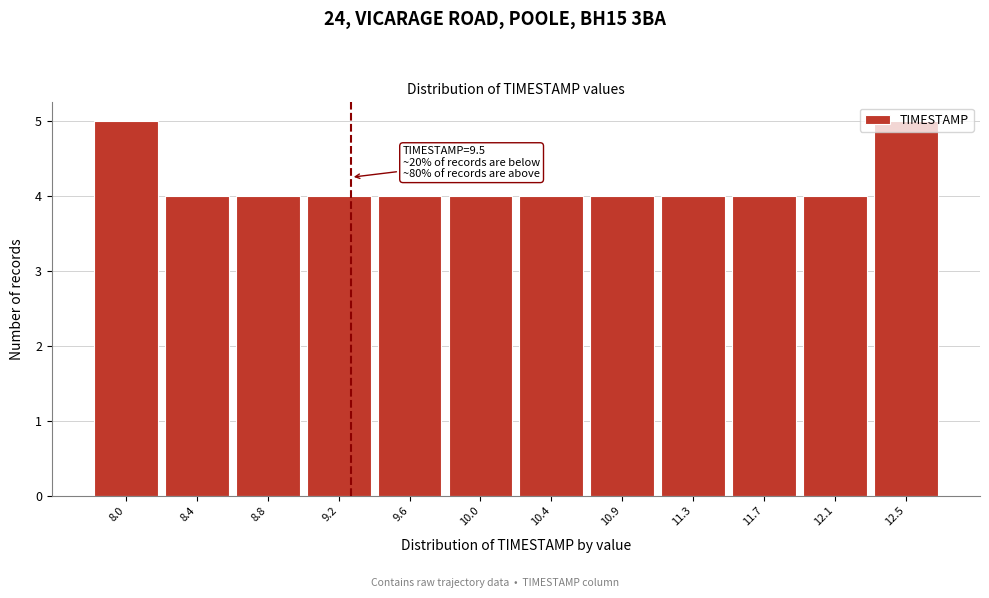

What is the ratio of the value at 10.9 to the value at 9.6?

1.0